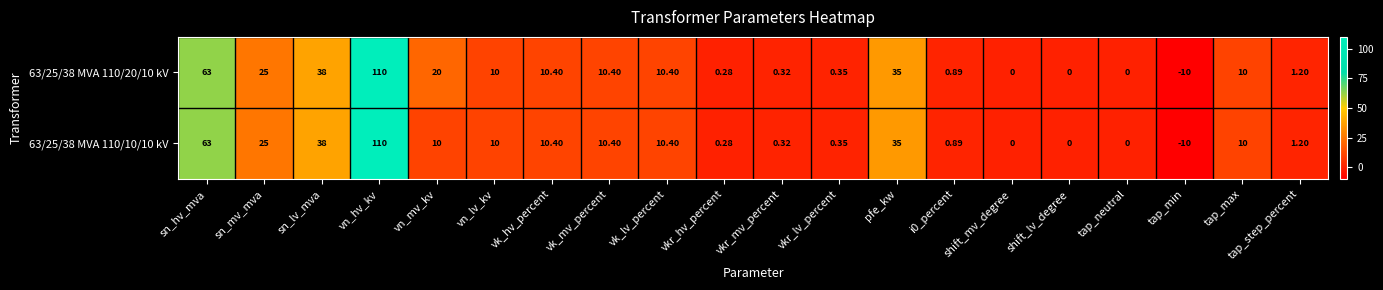

At which label is 63/25/38 MVA 110/20/10 kV closest to 50?

sn_lv_mva